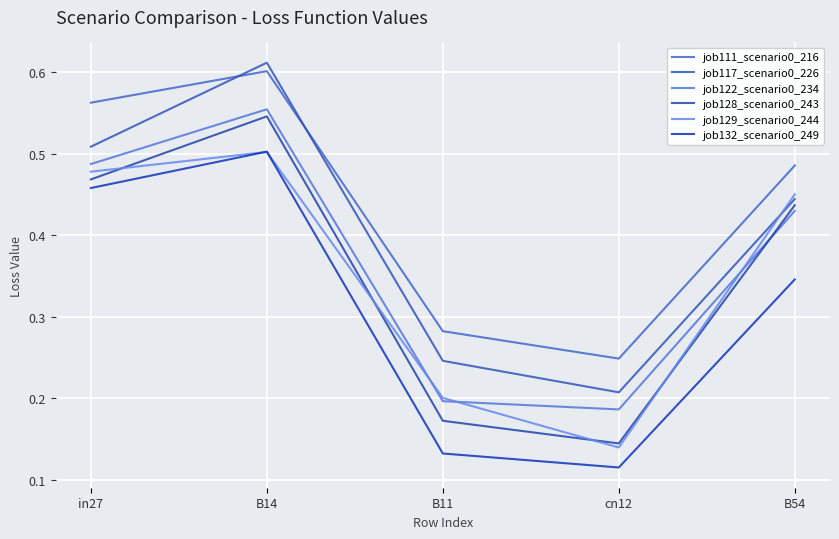

At which label does job117_scenario0_226 reach its minimum?

cn12